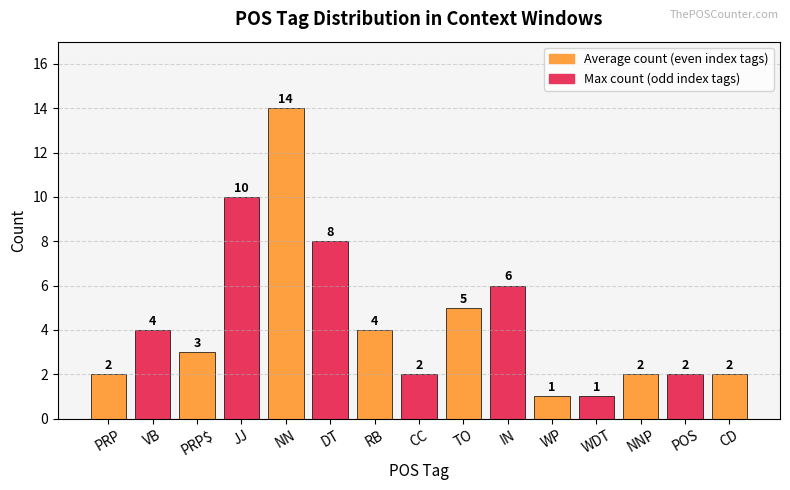

How many data points are less than 3?

7